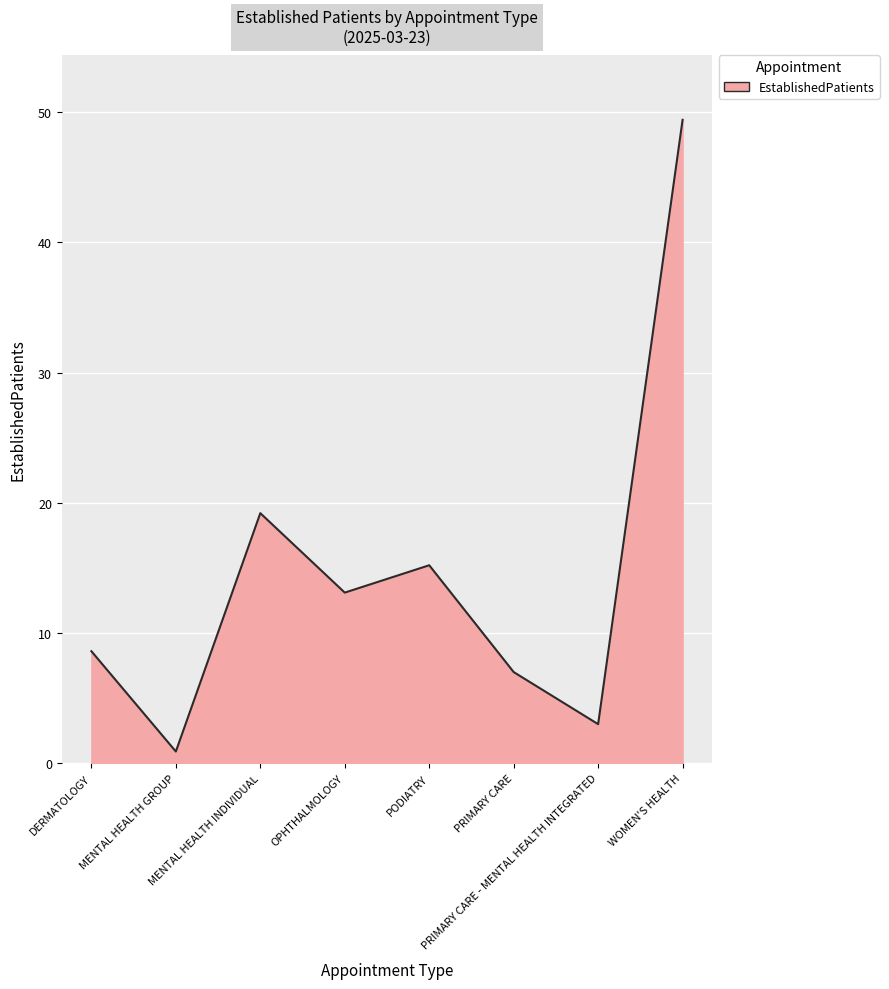

What is the change in value from MENTAL HEALTH GROUP to MENTAL HEALTH INDIVIDUAL?

+18.3